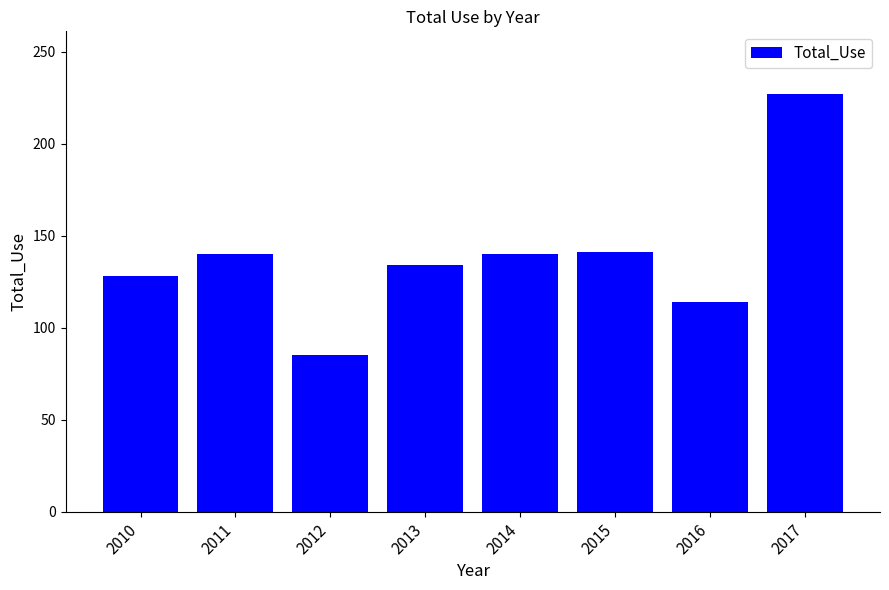

The value at 2016 is 34. True or false?

False